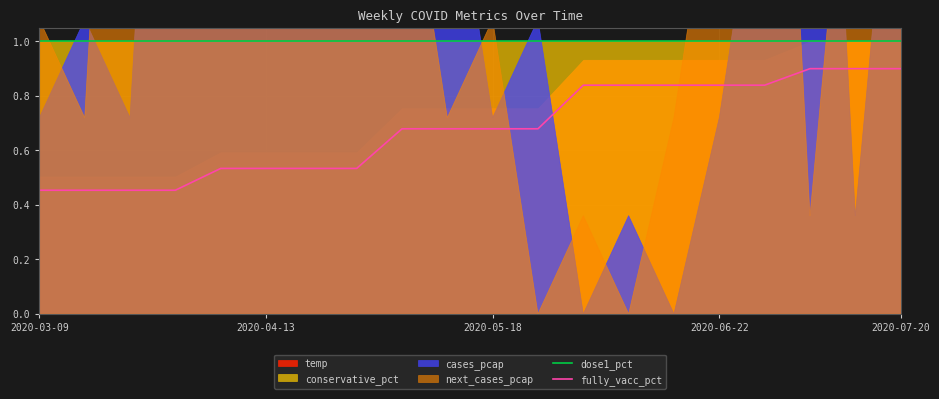

What is the maximum value for dose1_pct?

1.0